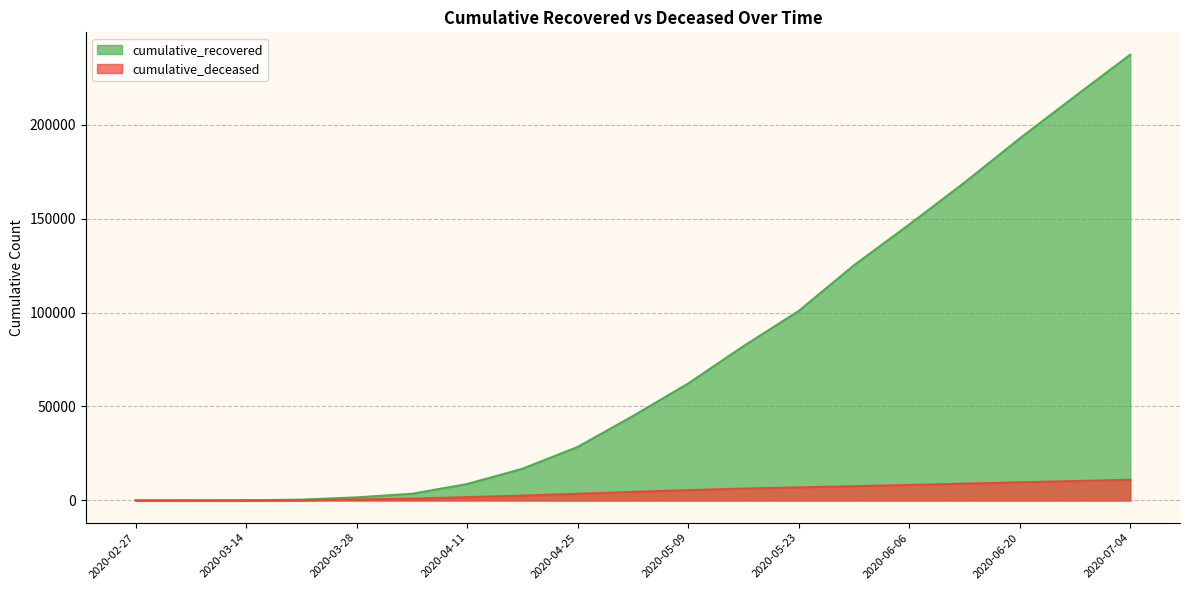

Which series has the largest total across all categories?

cumulative_recovered